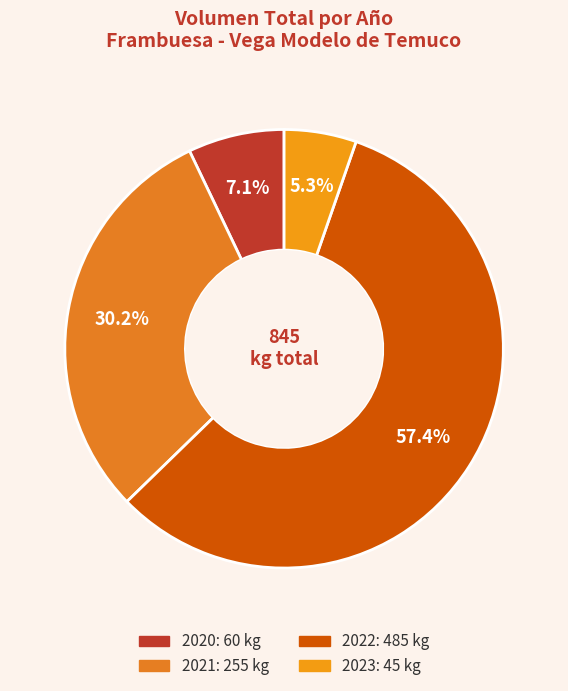

How many segments does this pie chart have?

4